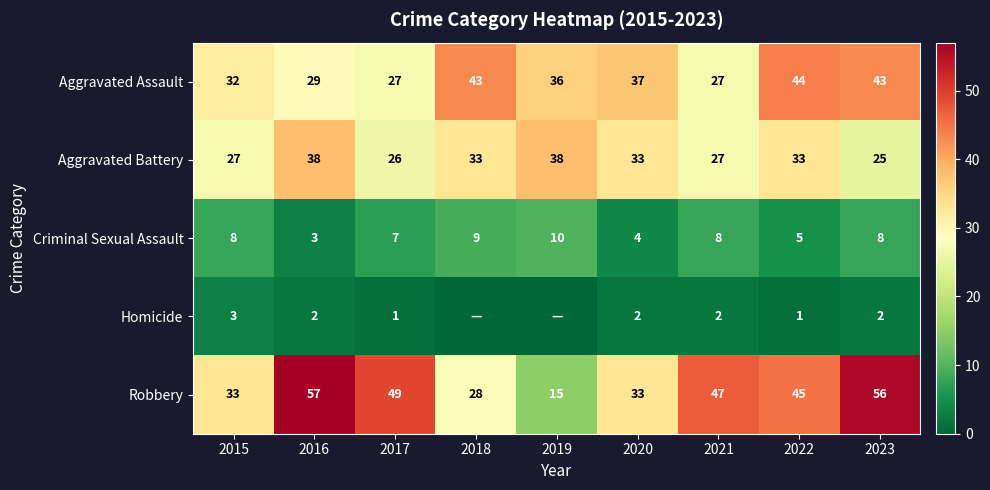

Which category has the highest value in the Robbery series?

2016